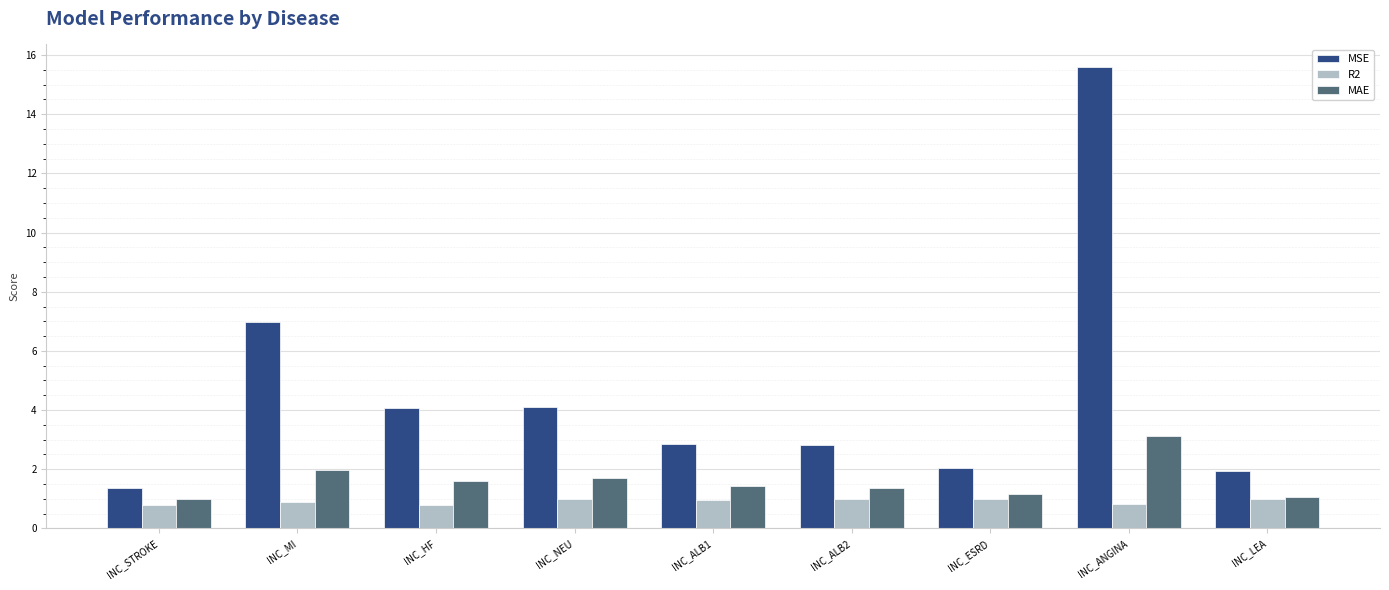

The MSE series shows 2.7 at INC_HF. True or false?

False